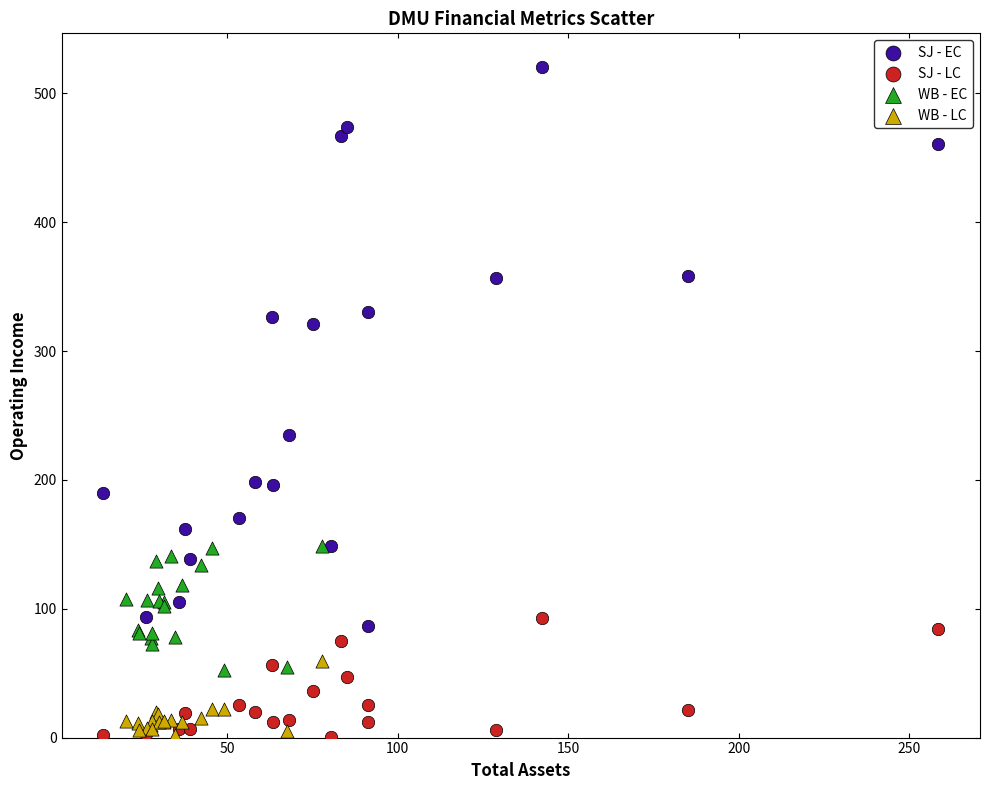

Which series reaches the maximum Y coordinate?

SJ - EC